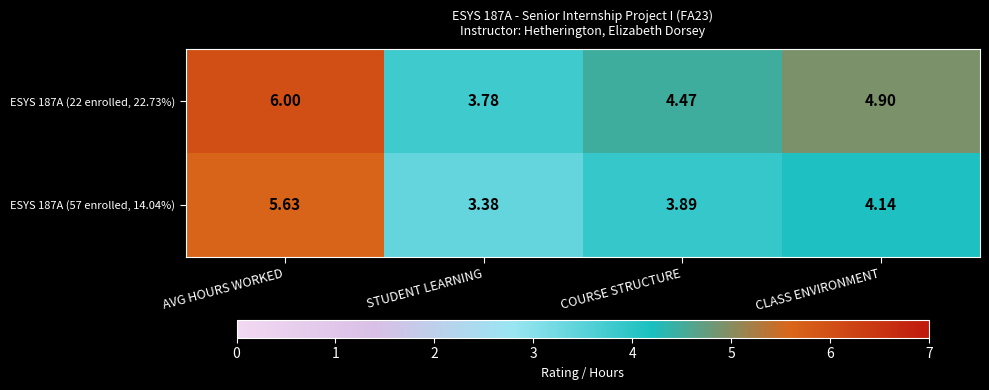

Rank the series by their maximum value, from lowest to highest.

ESYS 187A (57 enrolled, 14.04%), ESYS 187A (22 enrolled, 22.73%)